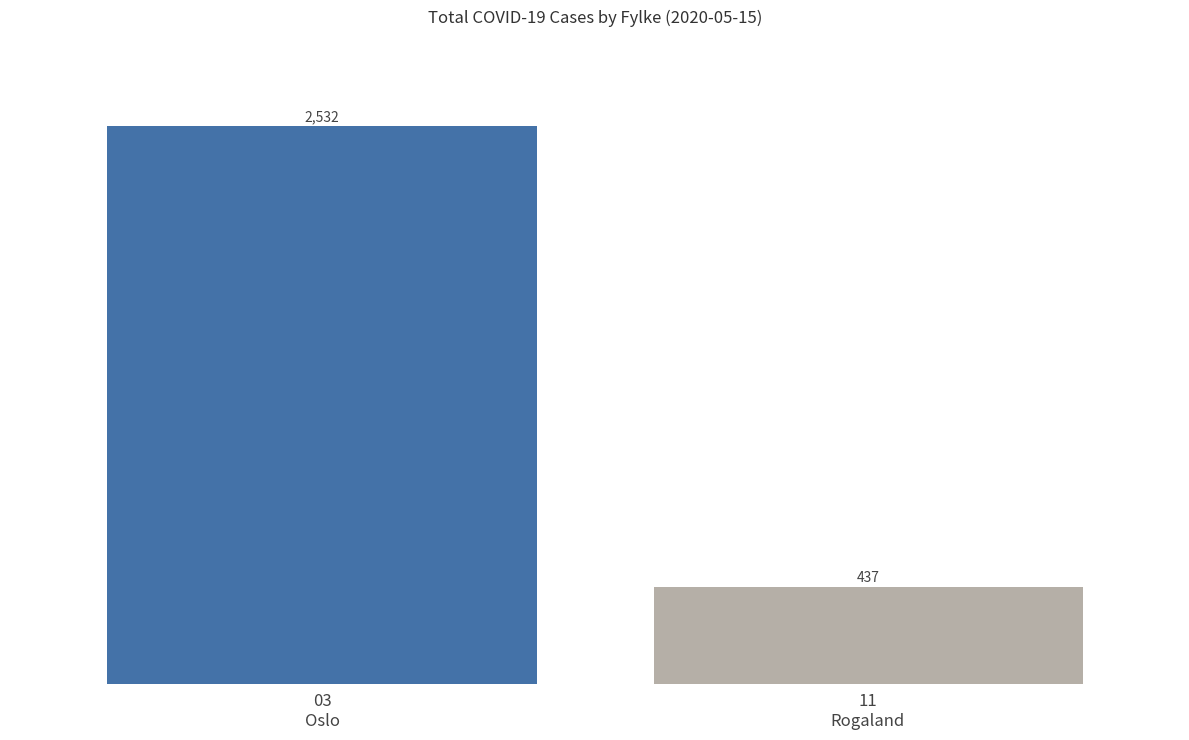

List the labels in order of value, smallest first.

11
Rogaland, 03
Oslo